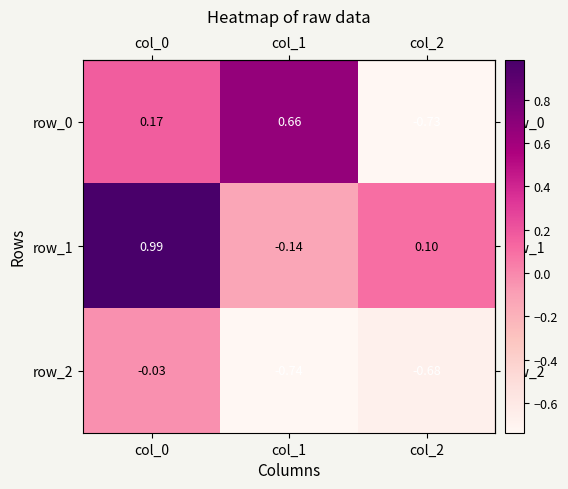

Is the value of row_2 at col_1 greater than the value of row_1 at col_0?

No